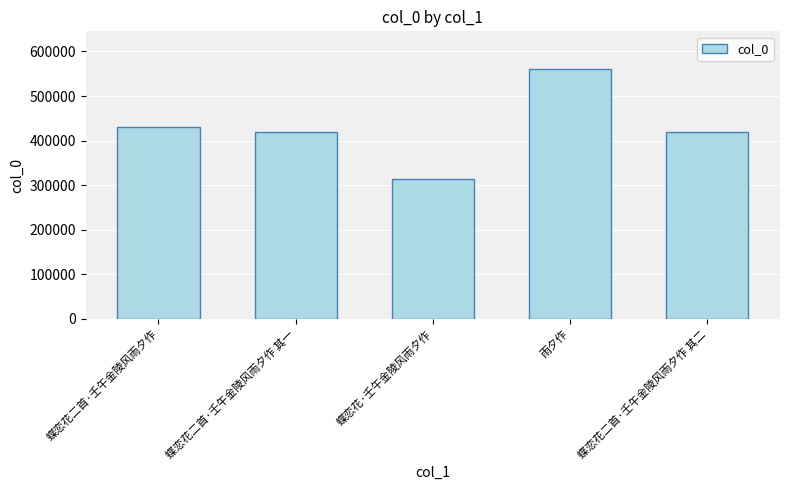

Read the value at 蝶恋花二首·壬午金陵风雨夕作 其一, to the nearest 50.

419500